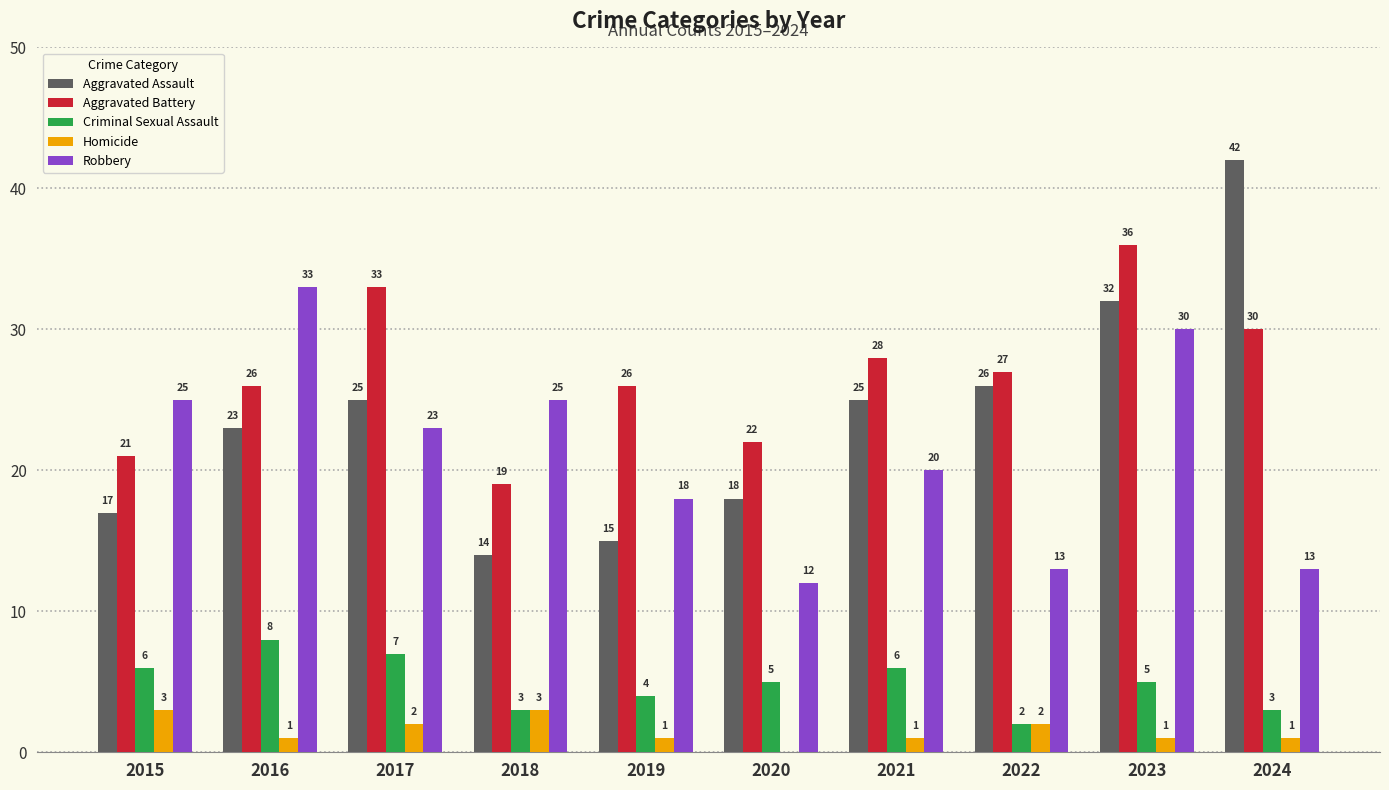

Are the bars grouped side by side (vs. stacked)?

Yes